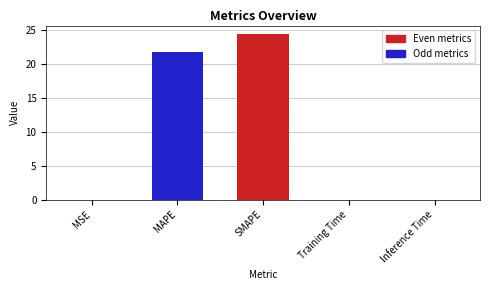

At which label is the value closest to 12?

MAPE